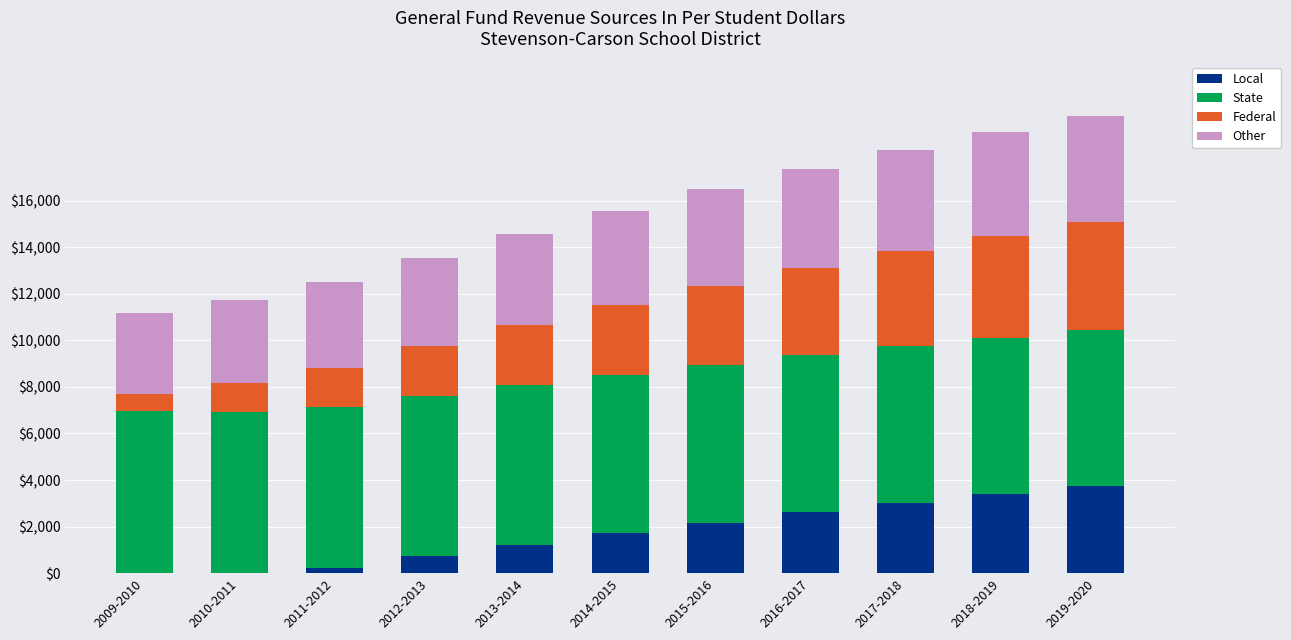

Rank the series at 2010-2011 from lowest to highest value.

Local, Federal, Other, State